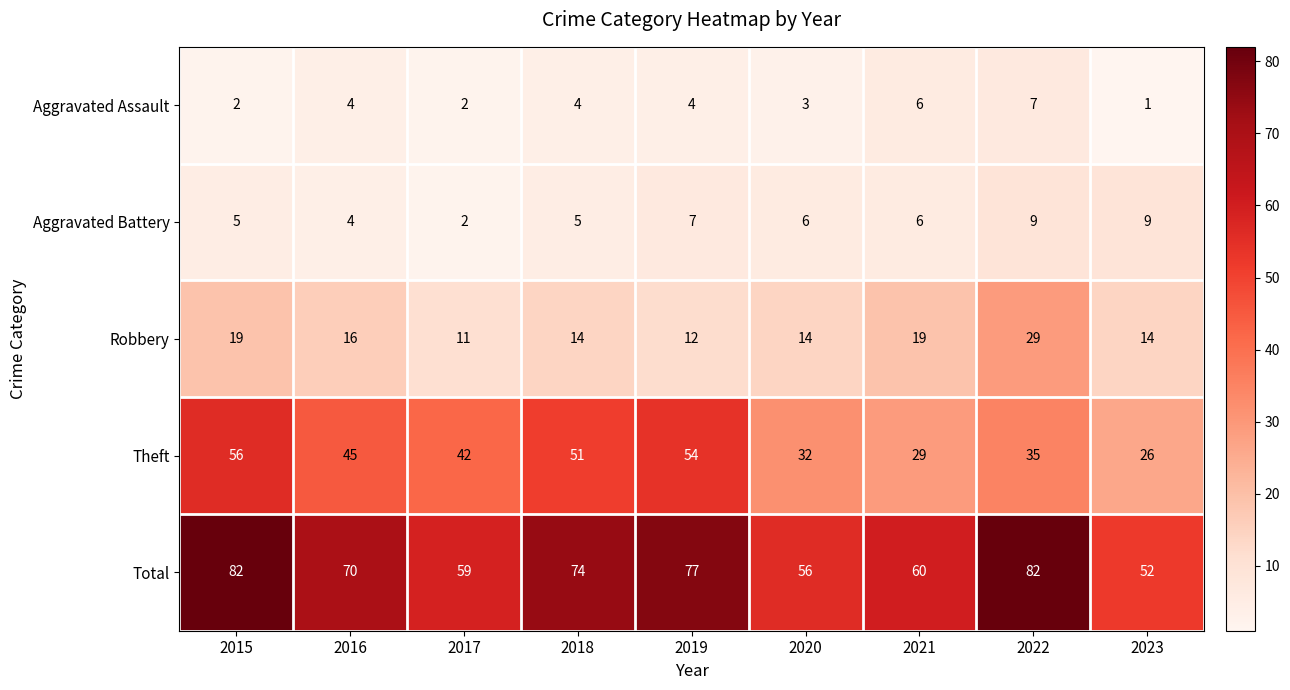

What is the spread (max minus min) of values at 2016?

66